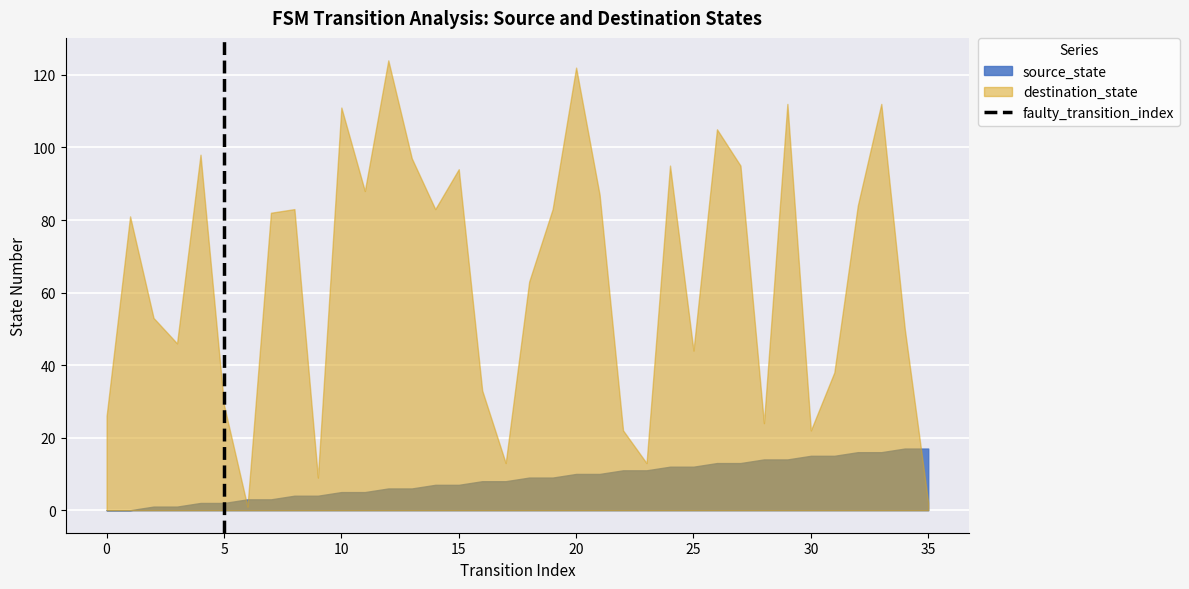

Which series has the widest spread of values?

destination_state